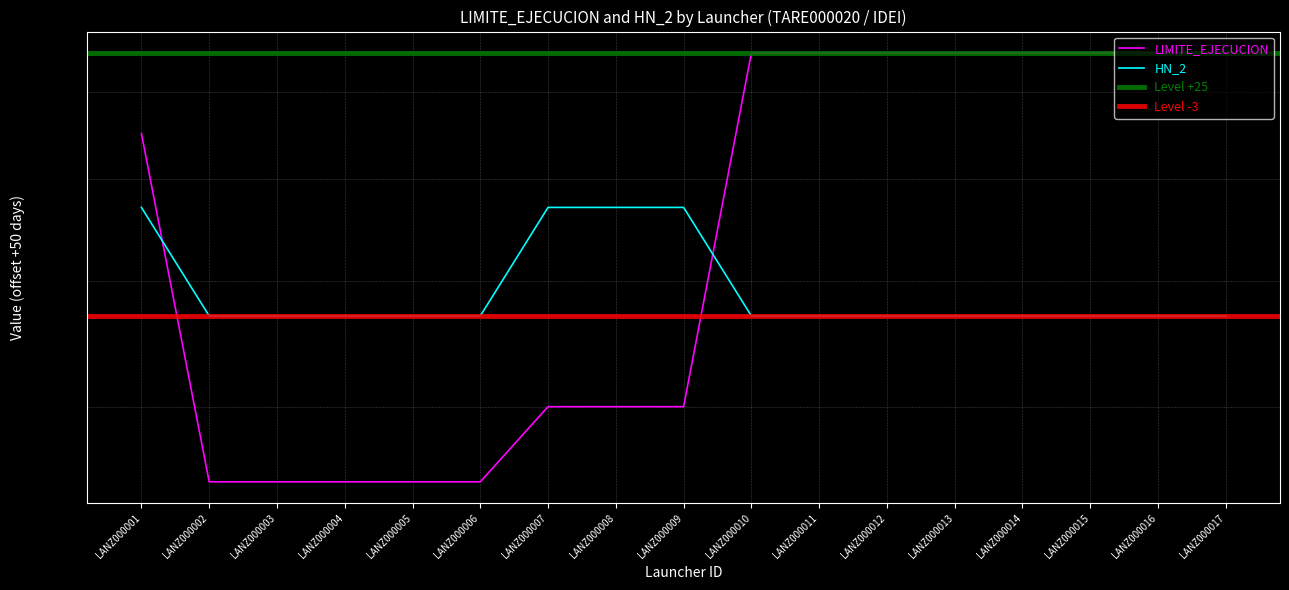

Is the value of LIMITE_EJECUCION at LANZ000011 greater than the value of HN_2 at LANZ000015?

Yes